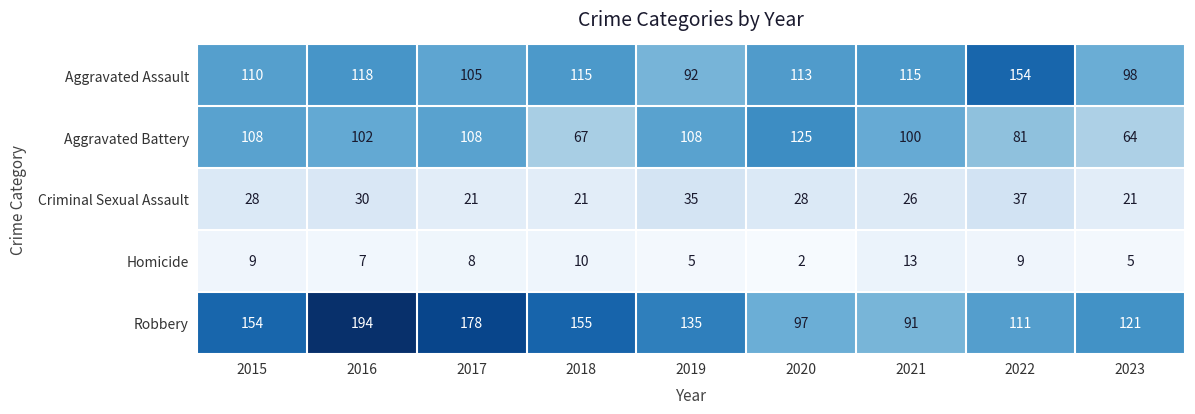

At 2022, list the series in order from largest to smallest.

Aggravated Assault, Robbery, Aggravated Battery, Criminal Sexual Assault, Homicide